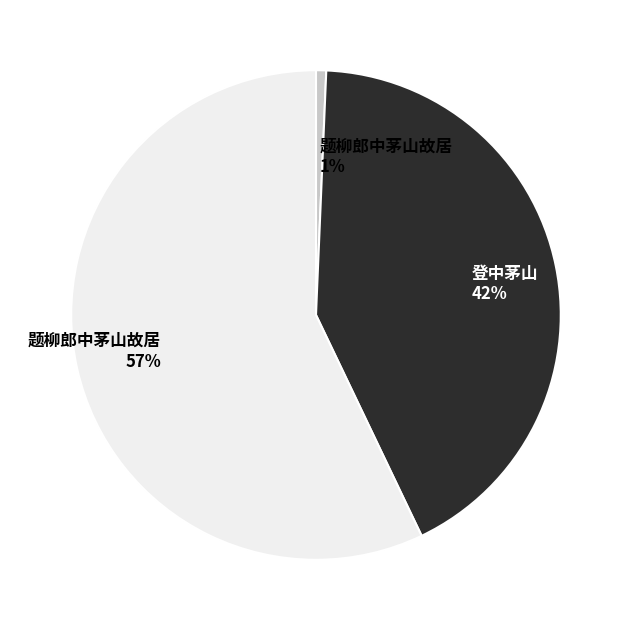

Does any single category account for the majority?

Yes